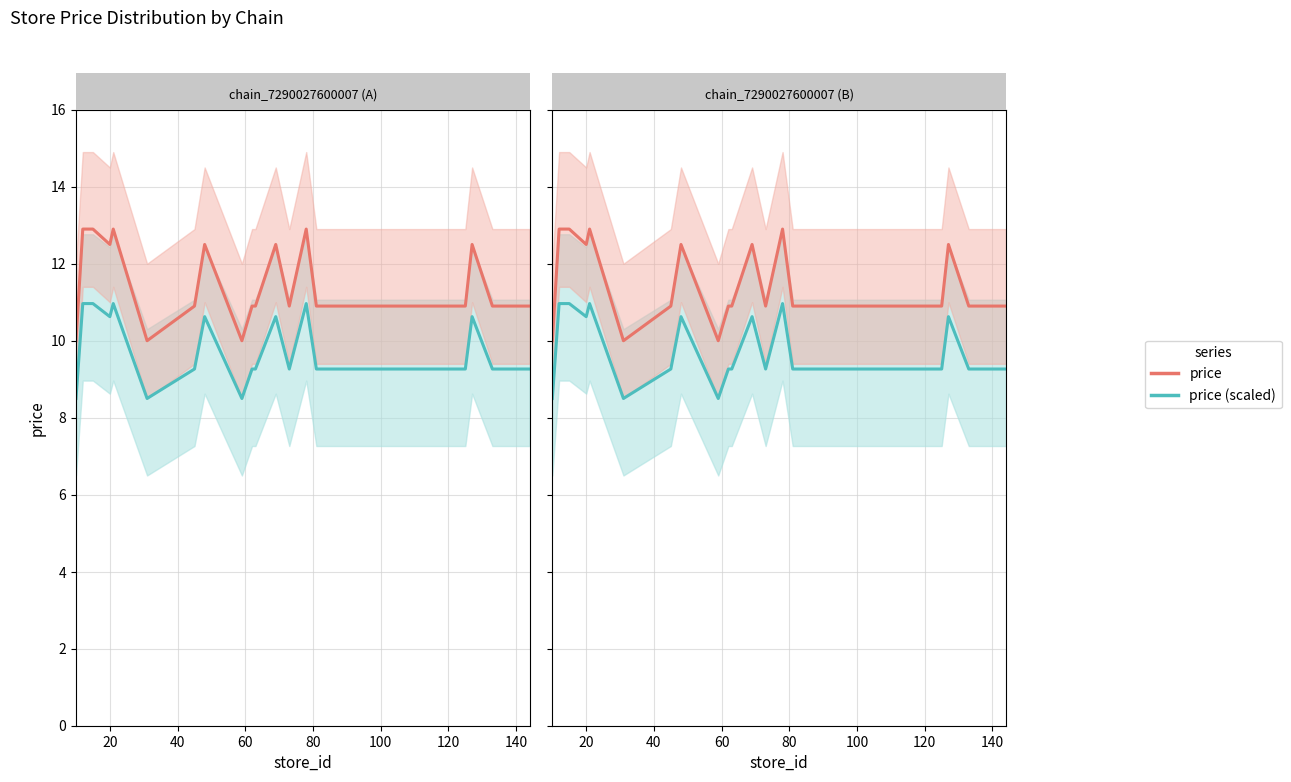

What are all the series names shown in the legend?

price (scaled), price